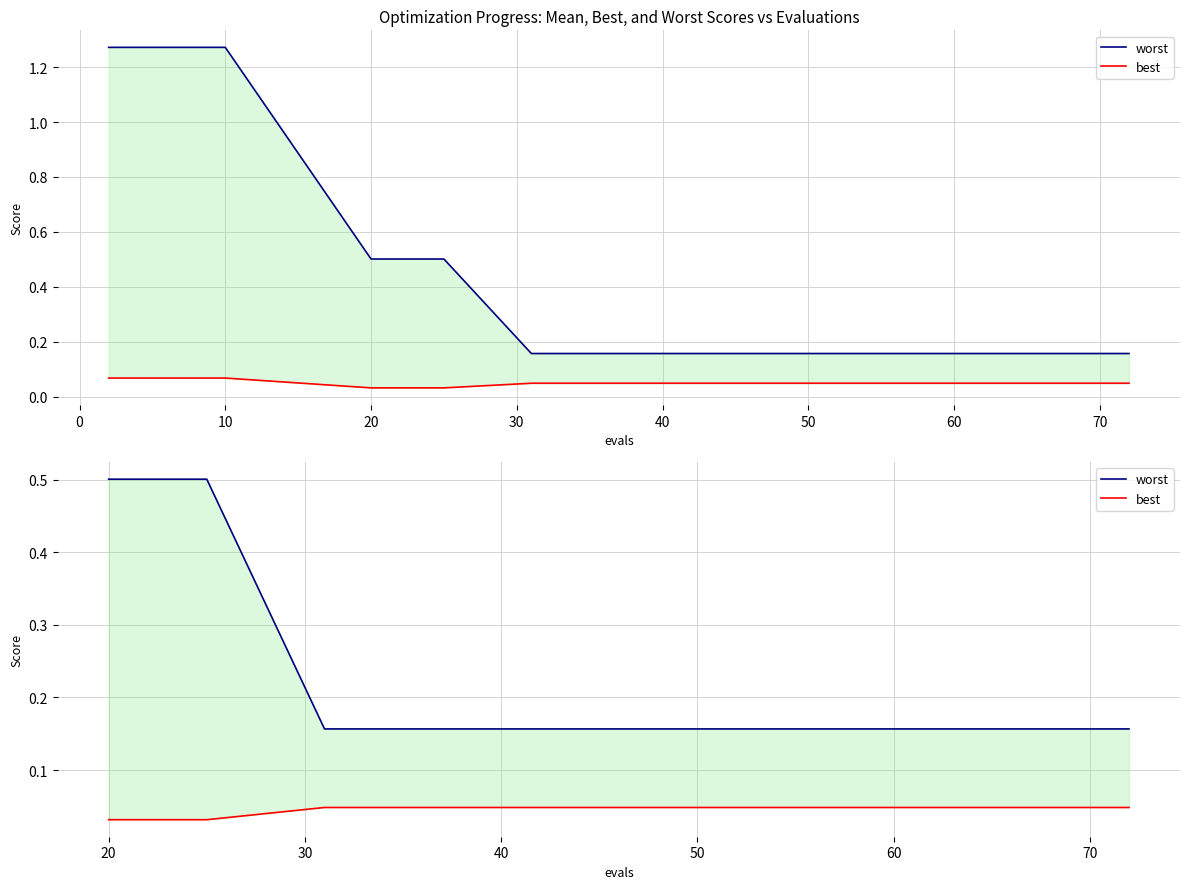

Is the value of worst at 10 greater than the value of best at 11?

Yes